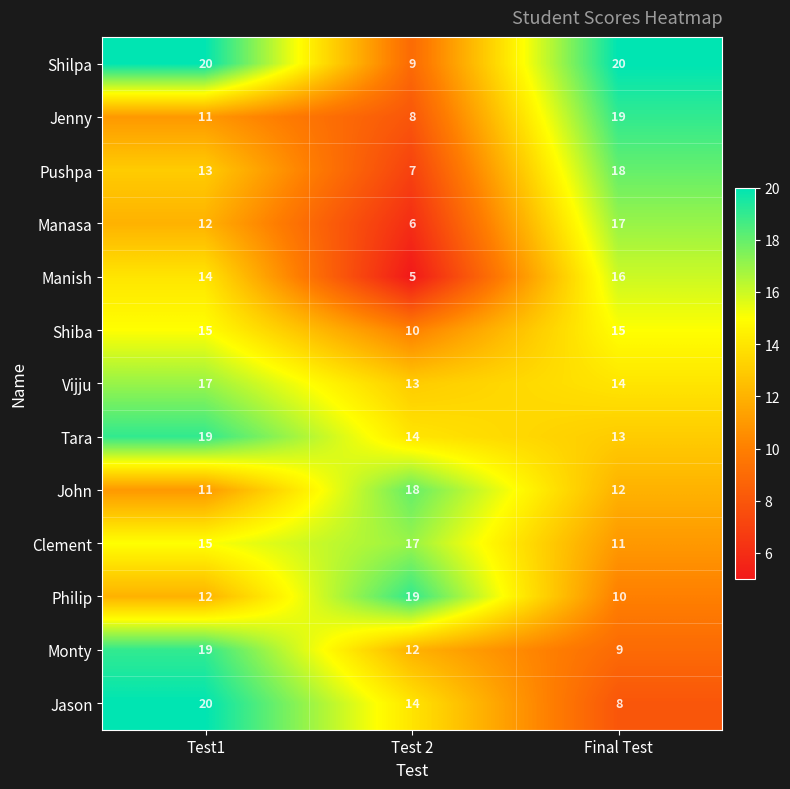

The Pushpa series shows 7 at Test 2. True or false?

True